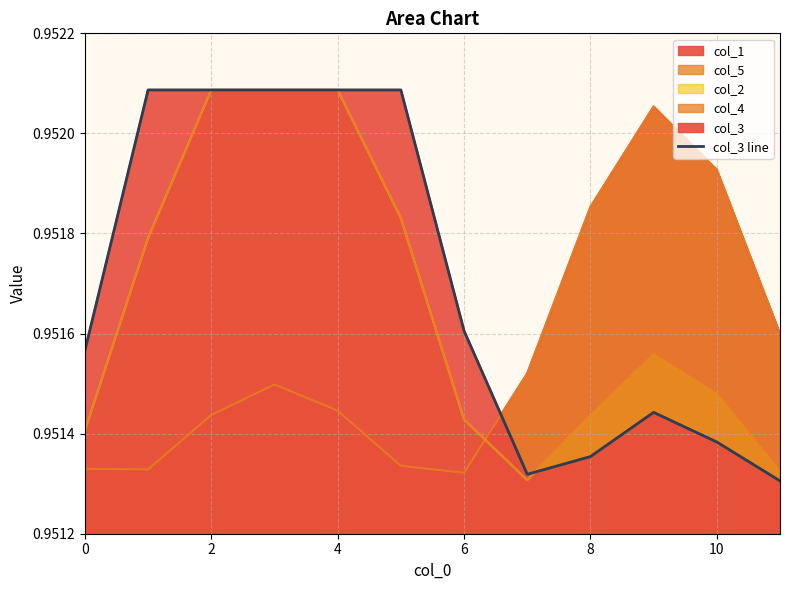

Reading right to left, transcribe all the data shown in this chart.

1.0	1.0	1.0	1.0	1.0	1.0	1.0	1.0	1.0	1.0	1.0	1.0